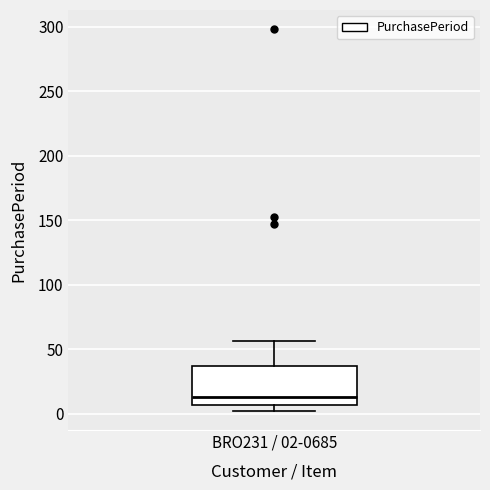

Transcribe this box plot: give where the median line is, the range the box spans, and where the two whiskers end, as read against the y-axis. The values are not printed on the chart, so give them approximately, as read against the axis.

median 15, box 5 to 35, whiskers 0 to 55